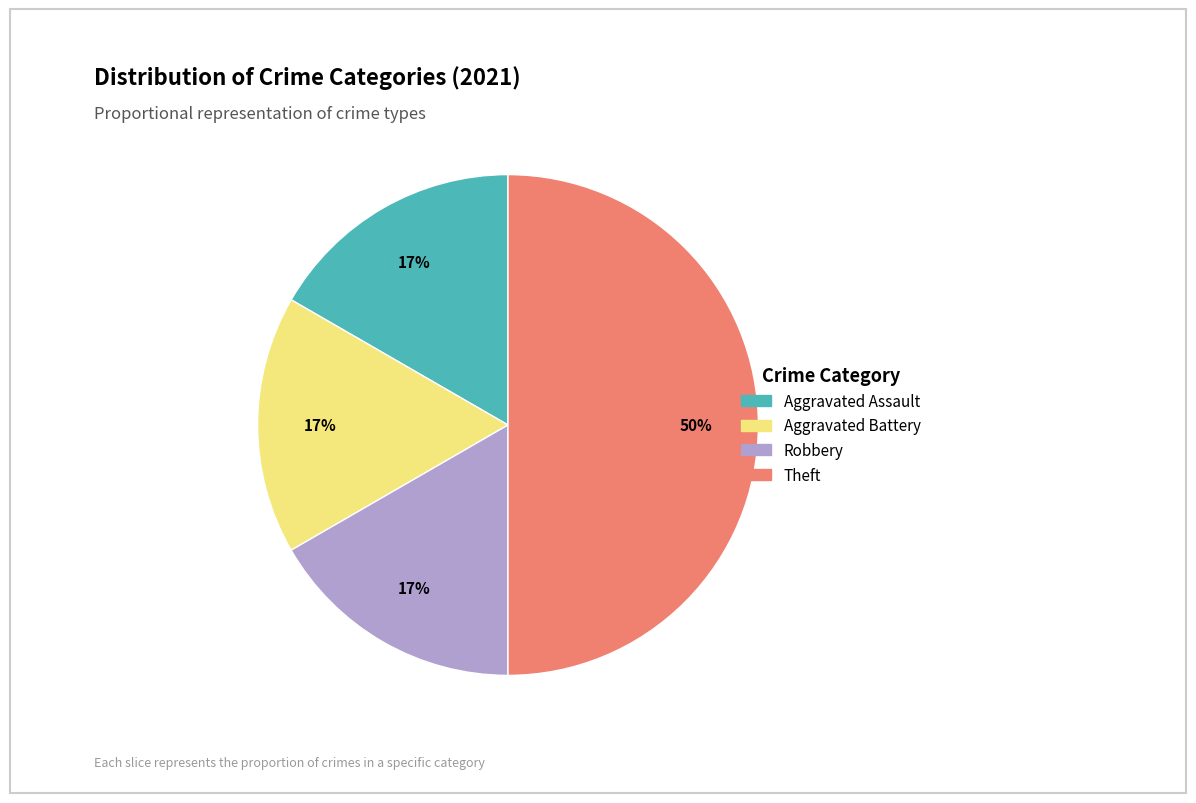

Does Aggravated Battery account for over 50% of the chart?

No